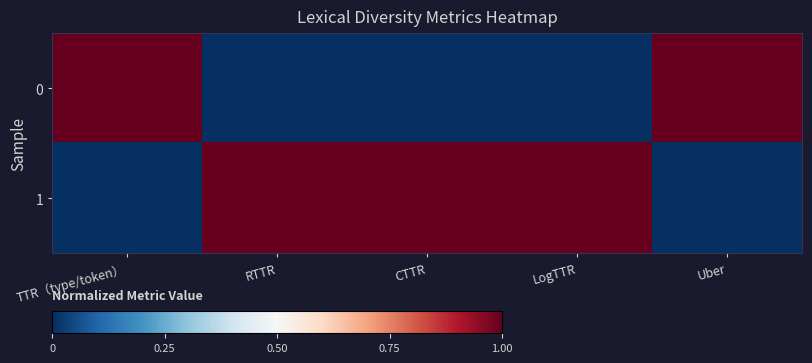

Which has a higher value, RTTR or LogTTR?

RTTR